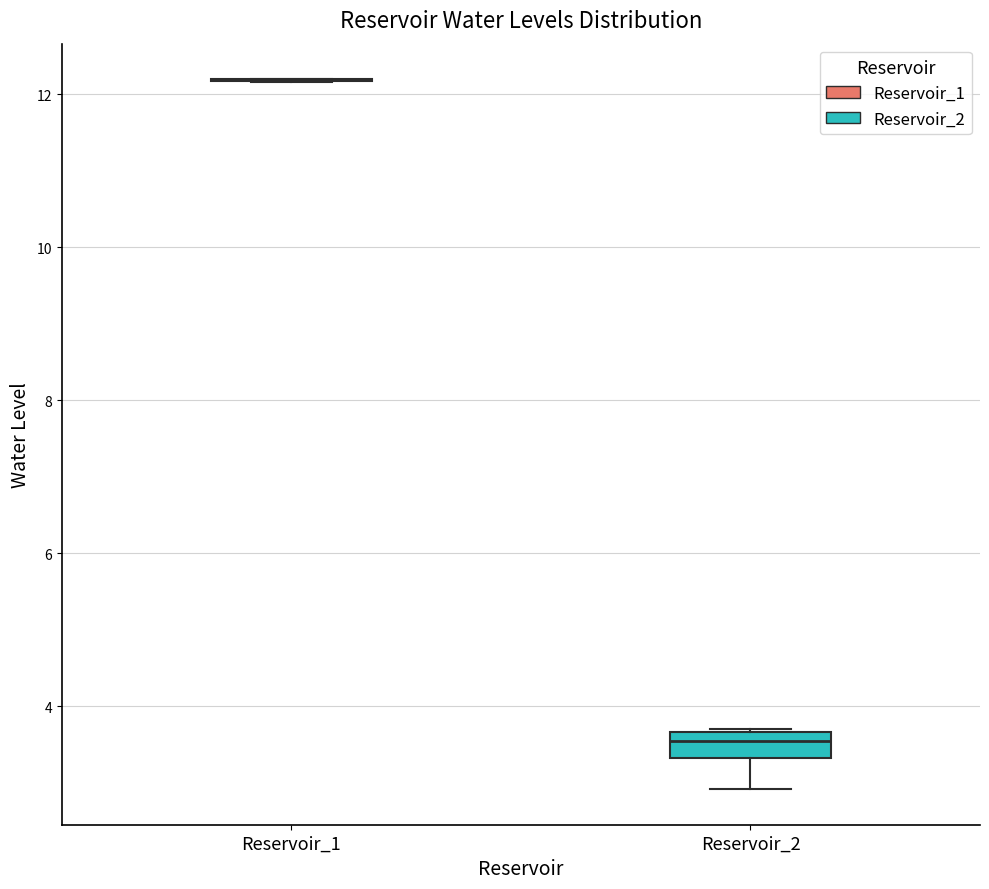

Reading left to right, transcribe this box plot: for each box, give where its median line is, the range the box spans, and where its two whiskers end, as read against the y-axis. The values are not printed on the chart, so give them approximately, as read against the axis.

Reservoir_1: box collapsed to a line at 12.2, whiskers 12.2 to 12.2
Reservoir_2: median 3.6 (just below the box's upper edge), box 3.4 to 3.6, whiskers 3.0 to 3.8